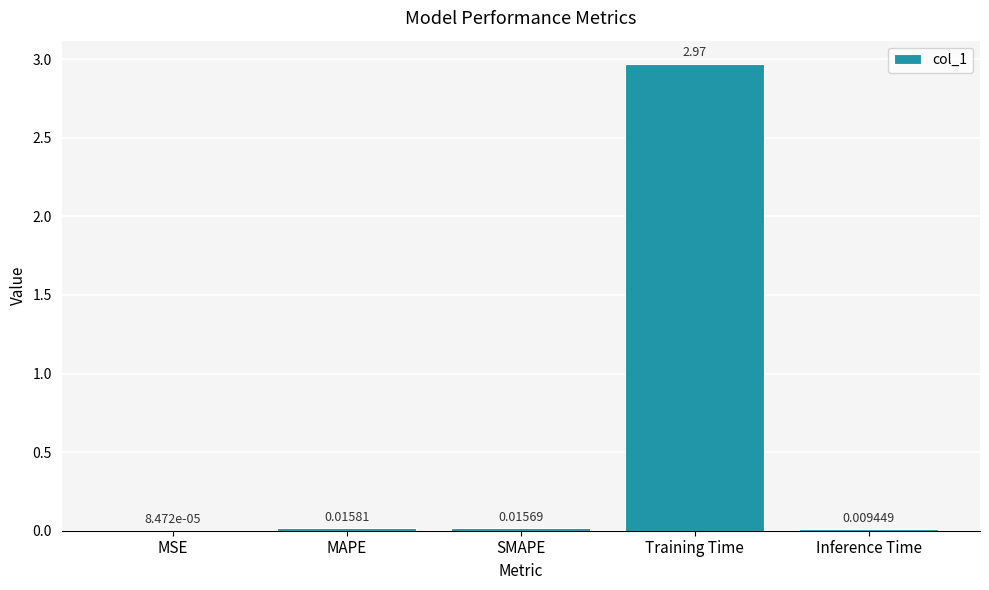

Between MAPE and Training Time, which is larger?

Training Time